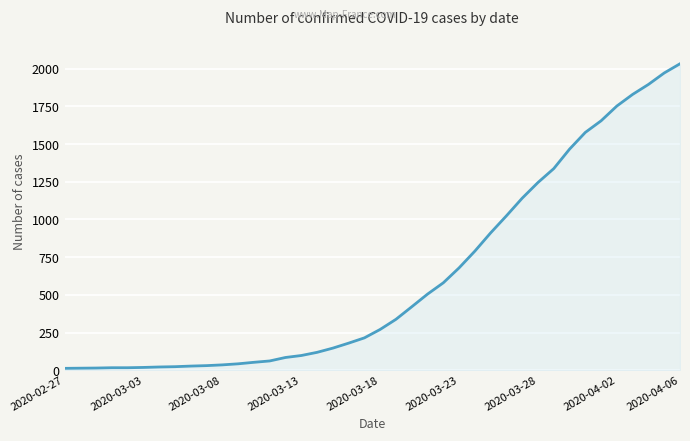

What is the difference between the maximum and minimum values?

2019